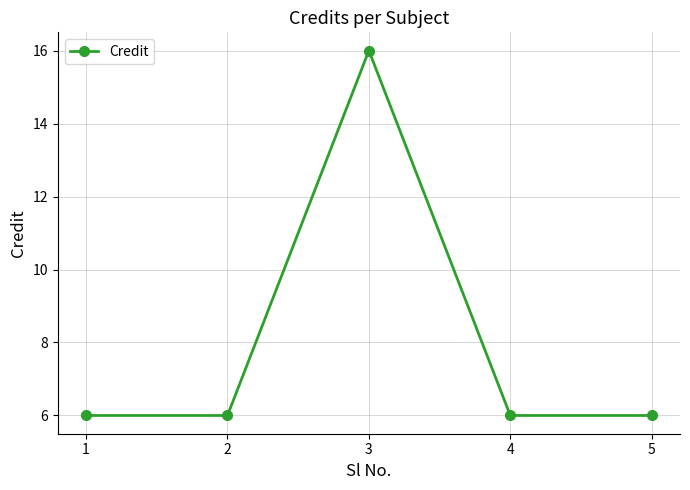

Which category has the highest value across all series?

3